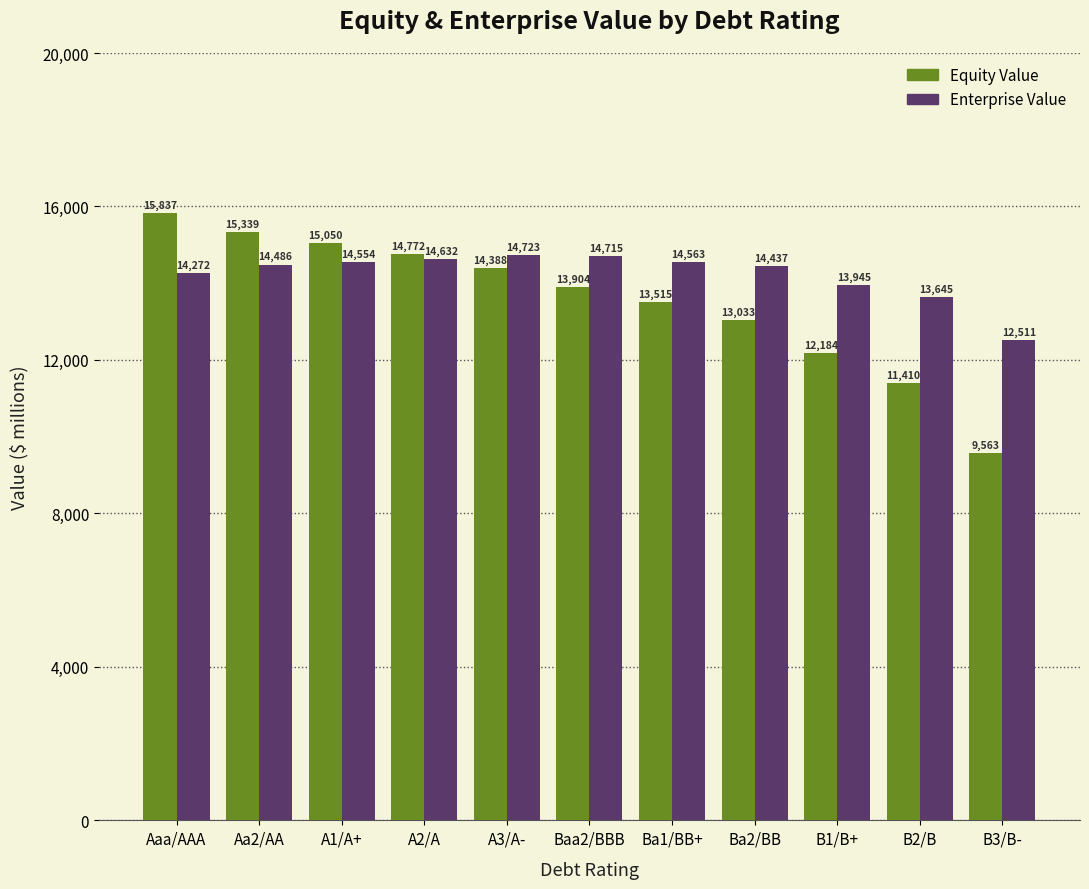

How many bars are there in each group?

2